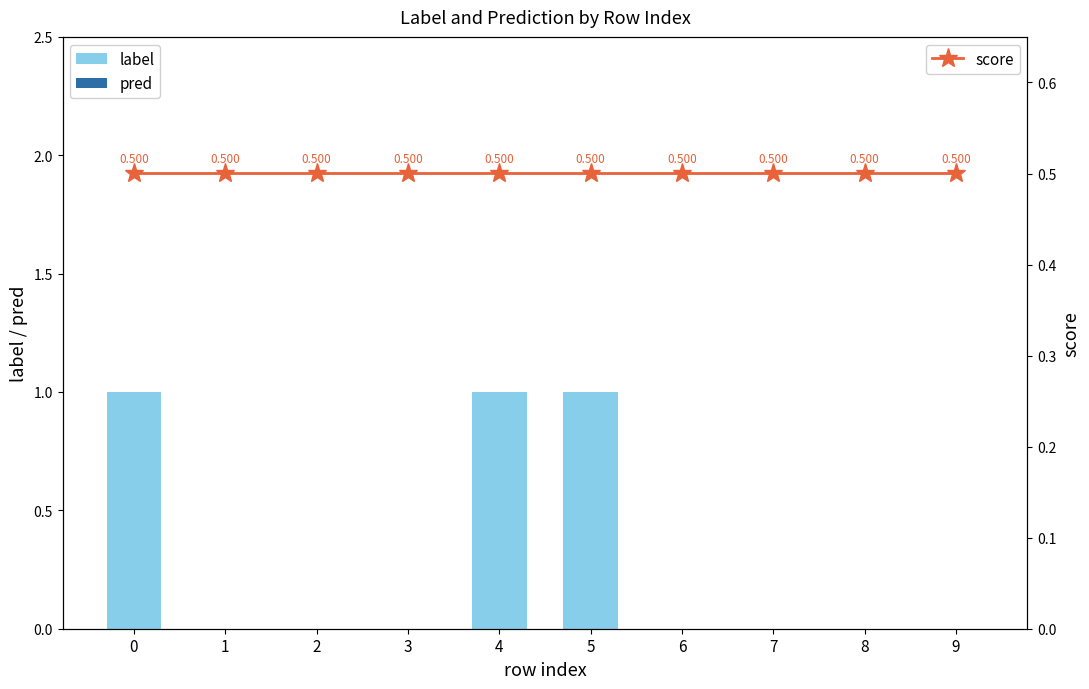

Which series has the widest spread of values?

label